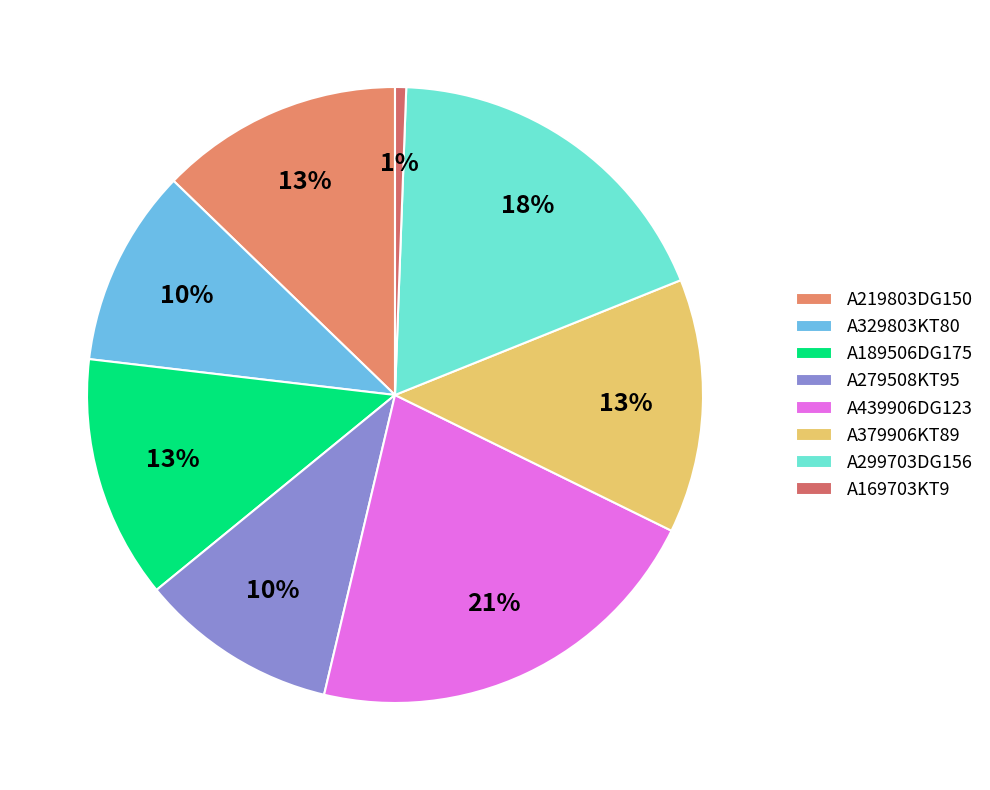

How many segments does this pie chart have?

8